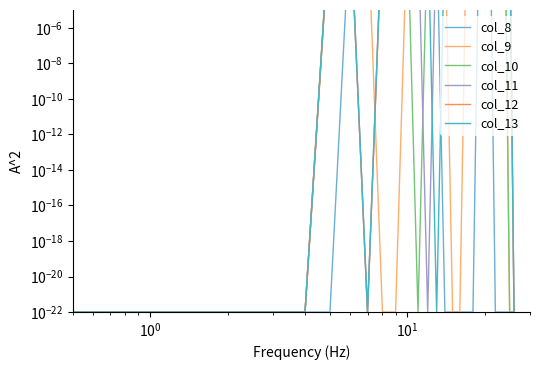

After their last crossing, which series has the higher values: col_13 or col_10?

col_13